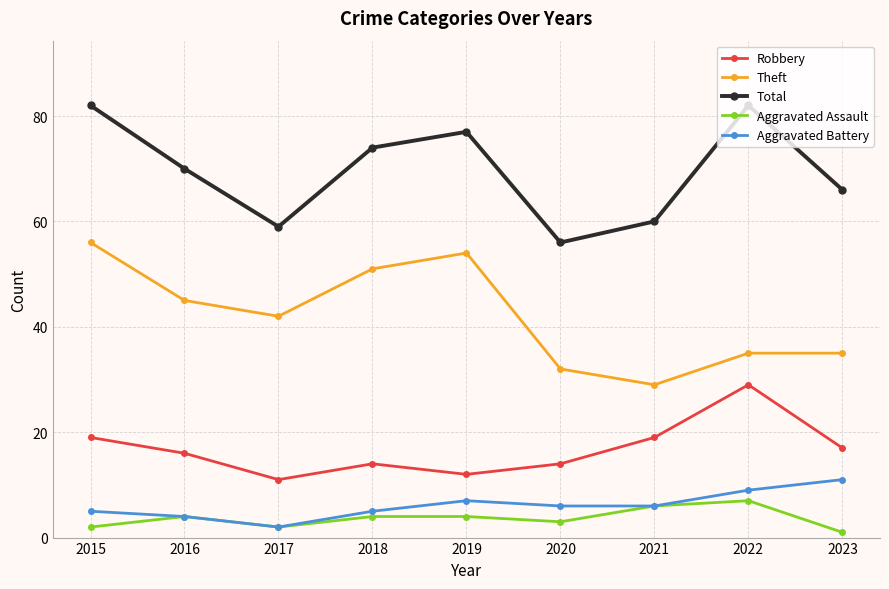

At which label does Theft reach its peak?

2015